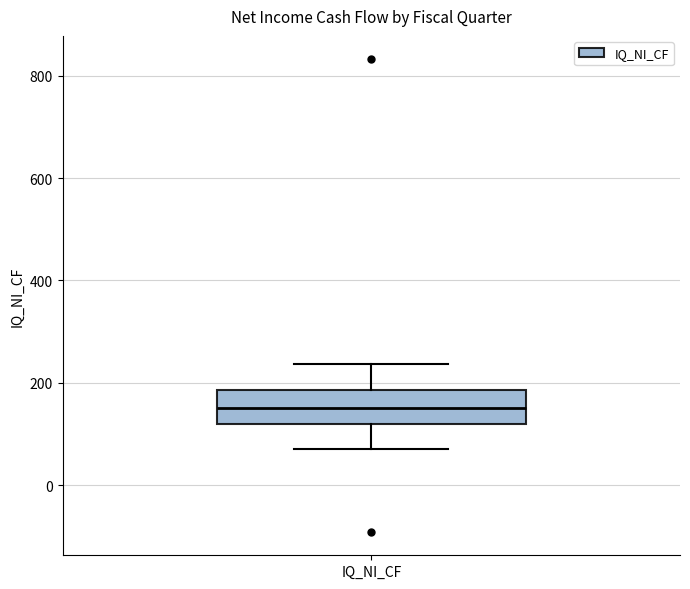

Where is the upper edge of the box for IQ_NI_CF on the y-axis? The values are not printed on the chart, so give them approximately, as read against the axis.

180